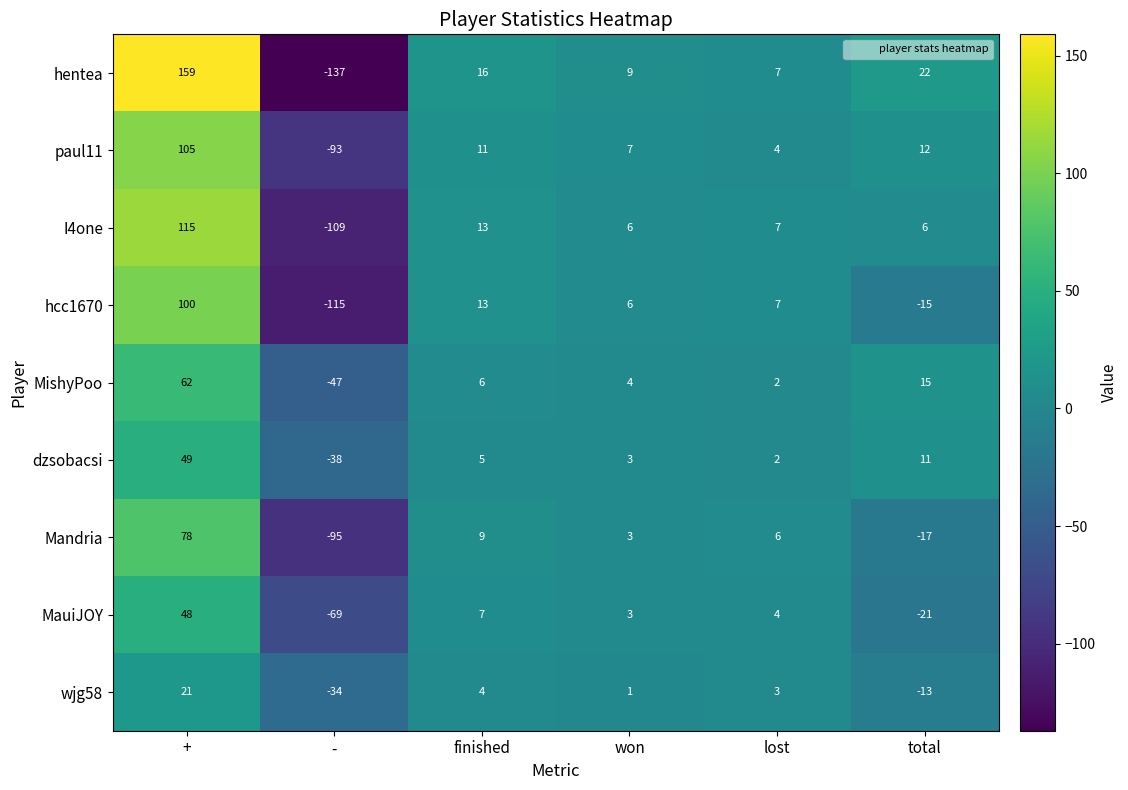

At which label is paul11 closest to 6?

won